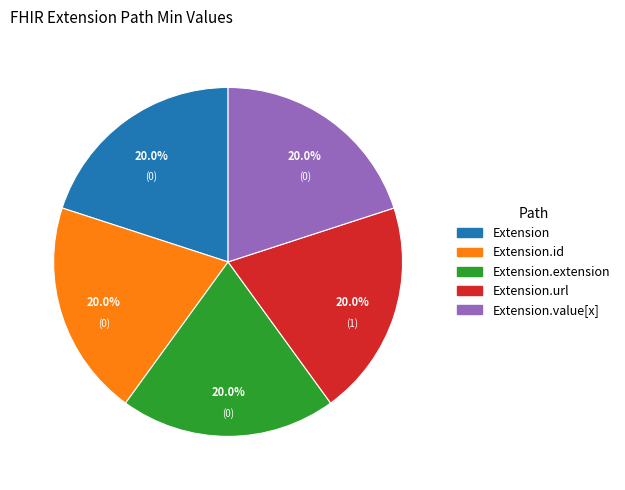

Is there any slice that represents more than half of the pie?

No